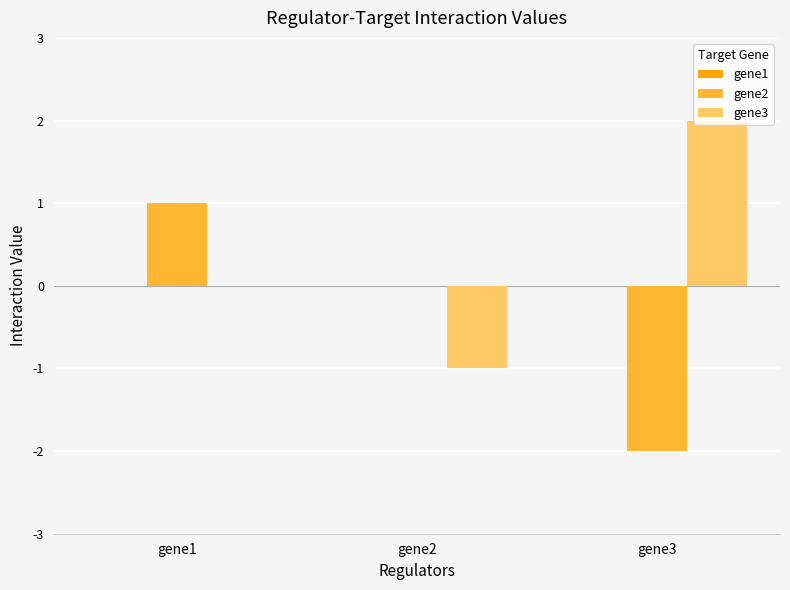

Which series changed the most between gene1 and gene3?

gene2